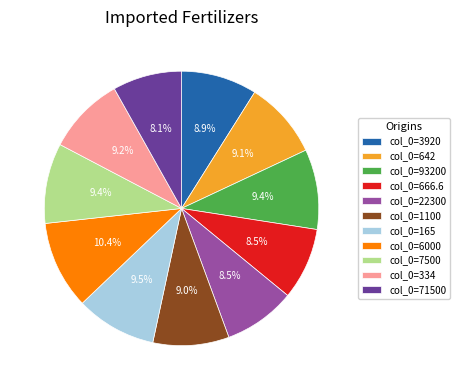

What is the ratio of the value at col_0=165 to the value at col_0=3920?

1.1